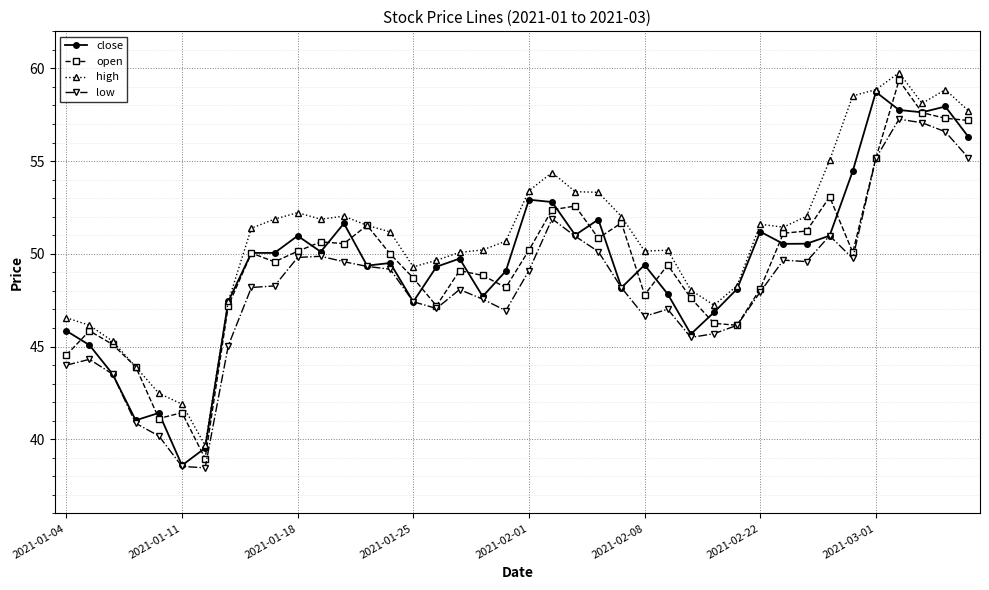

At how many categories does at least one series exceed 43?

37